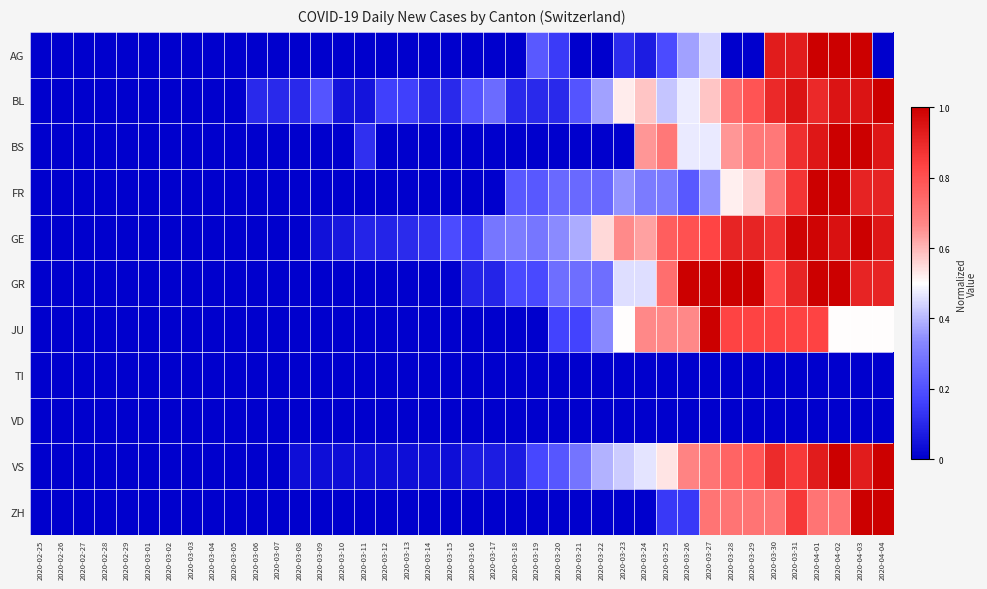

What is the maximum value shown in the chart?

1.0